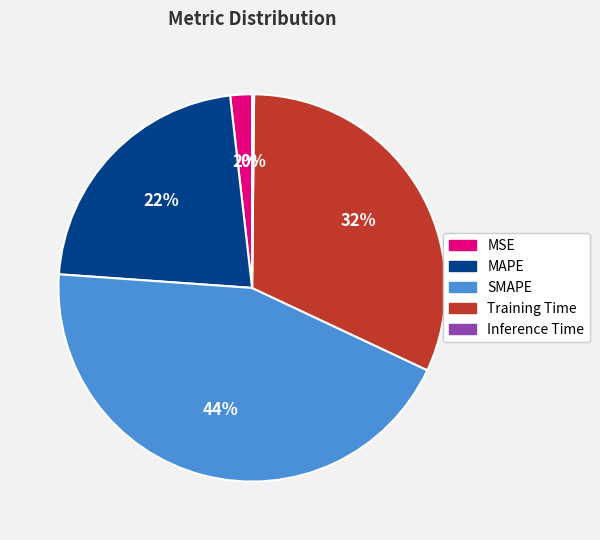

True or false: SMAPE accounts for 53% of the total.

False